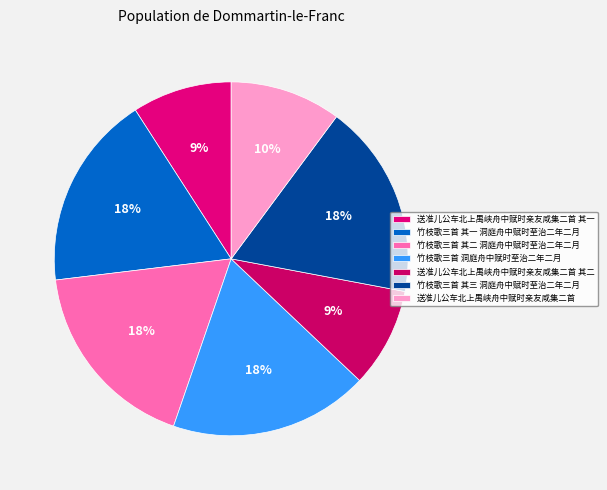

What percentage is the 竹枝歌三首 其三 洞庭舟中赋时至治二年二月 slice, to the nearest percent?

18%